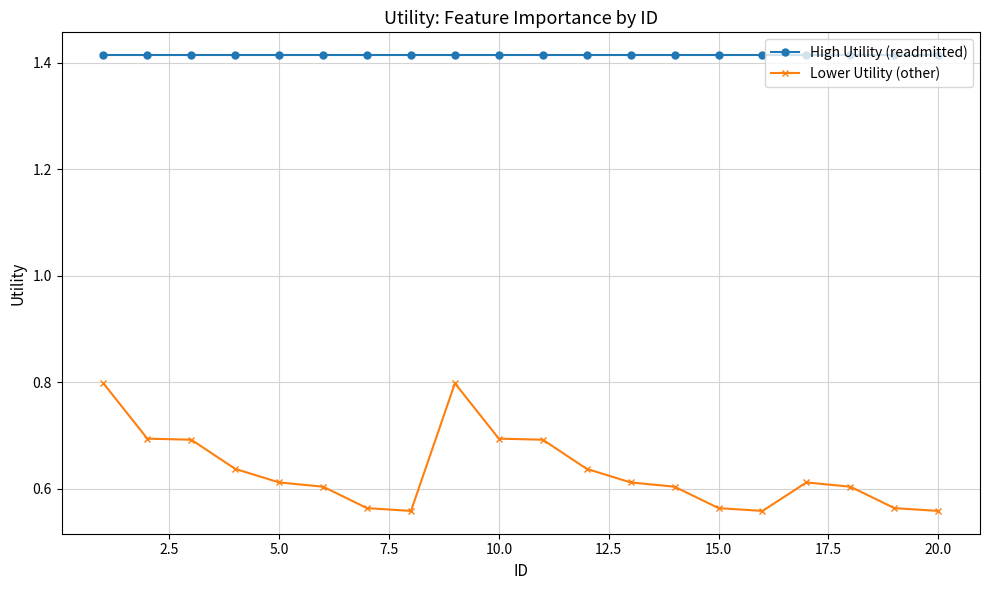

True or false: High Utility (readmitted) and Lower Utility (other) cross at least once.

False